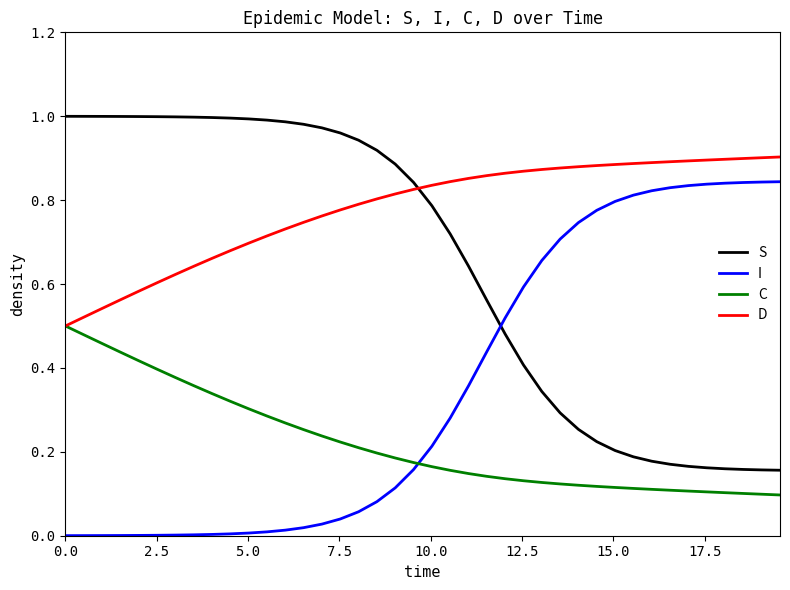

Rank the series by their average value, from highest to lowest.

D, S, I, C